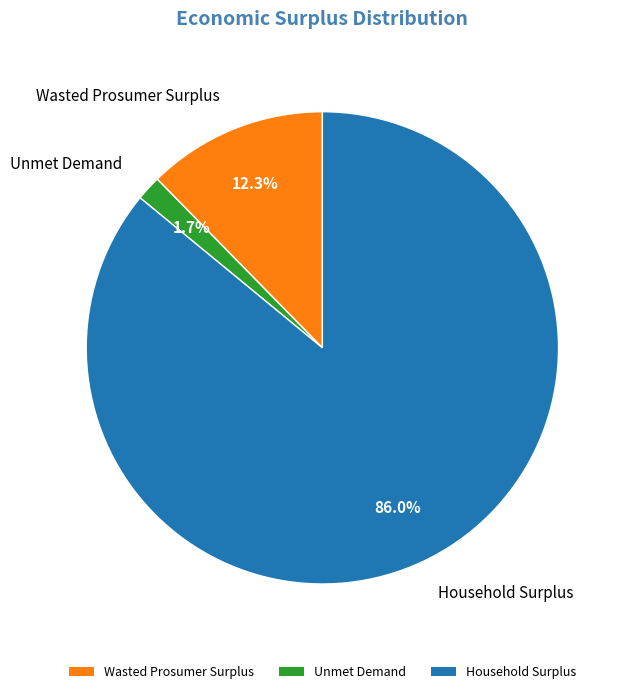

Rank the categories by value from highest to lowest.

Household Surplus, Wasted Prosumer Surplus, Unmet Demand